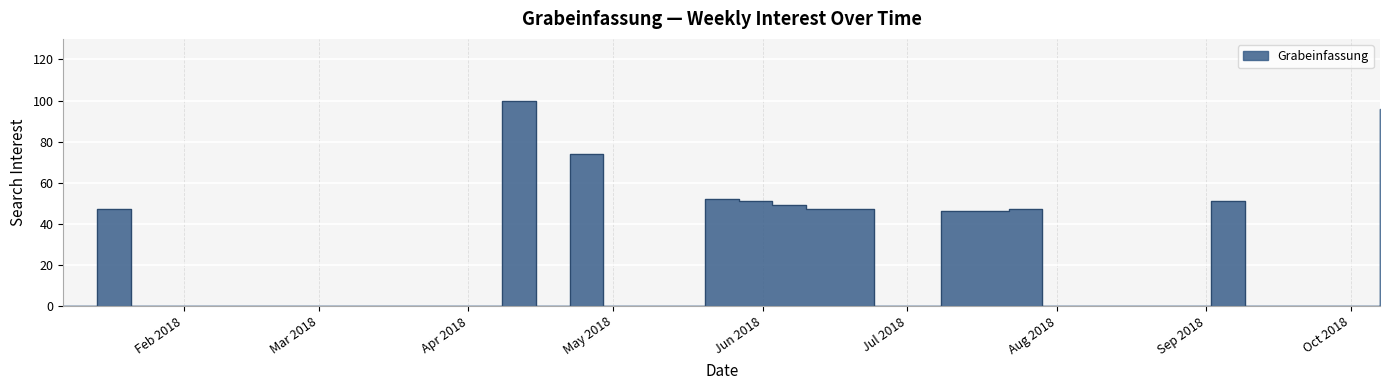

True or false: the data shows 38 at Jul 2018.

False